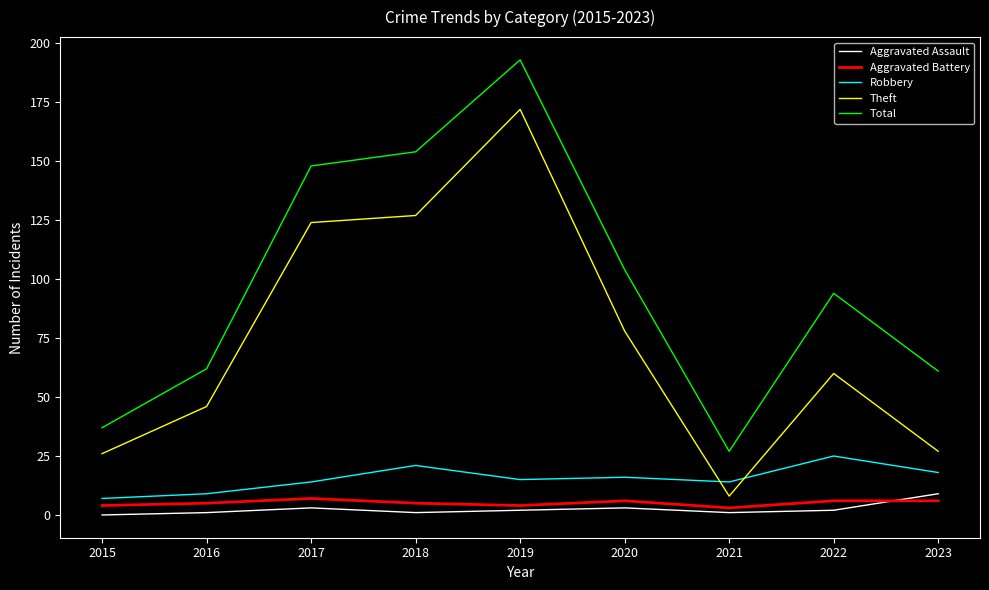

Reading left to right, list all the values displayed in this chart.

Aggravated Assault: 0	1	3	1	2	3	1	2	9
Aggravated Battery: 4	5	7	5	4	6	3	6	6
Robbery: 7	9	14	21	15	16	14	25	18
Theft: 26	46	124	127	172	78	8	60	27
Total: 37	62	148	154	193	104	27	94	61